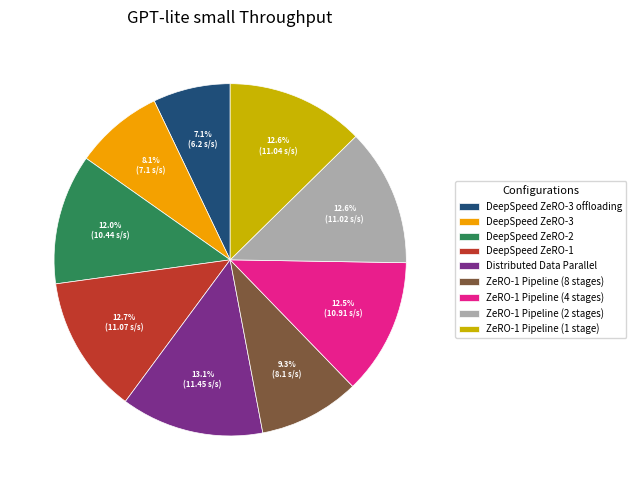

Between ZeRO-1 Pipeline (2 stages) and DeepSpeed ZeRO-2, which is larger?

ZeRO-1 Pipeline (2 stages)